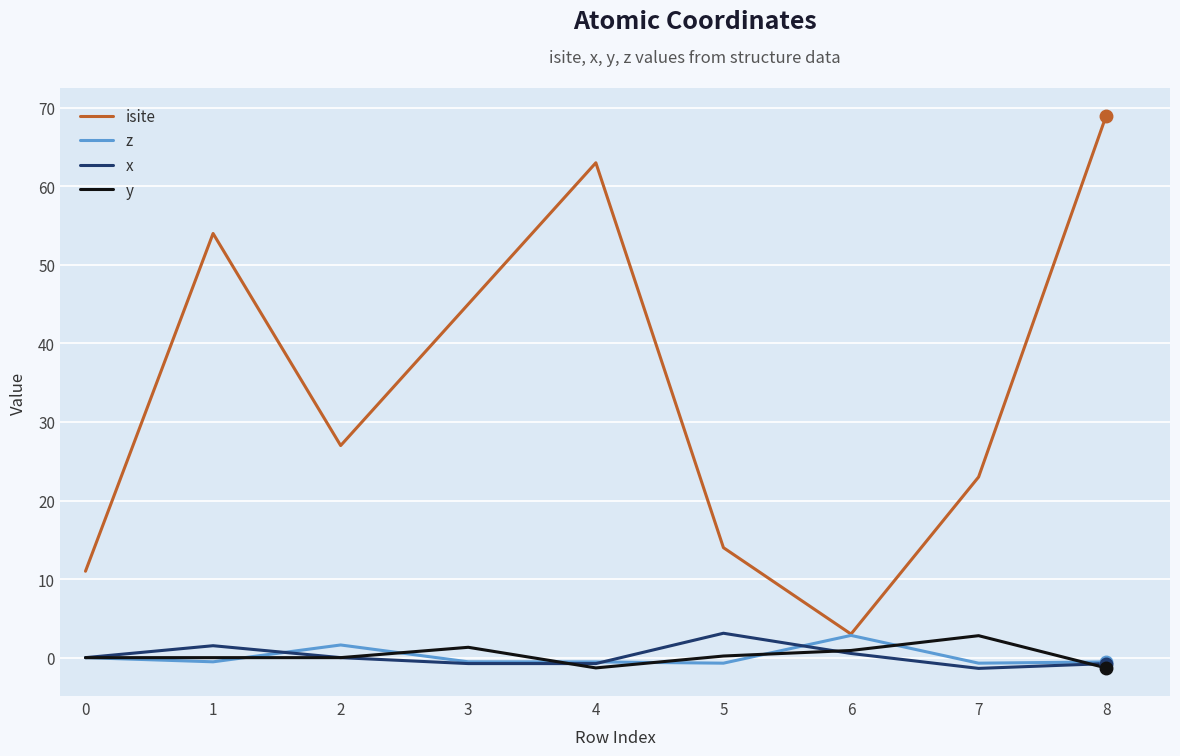

Which series has the largest range (max minus min)?

isite